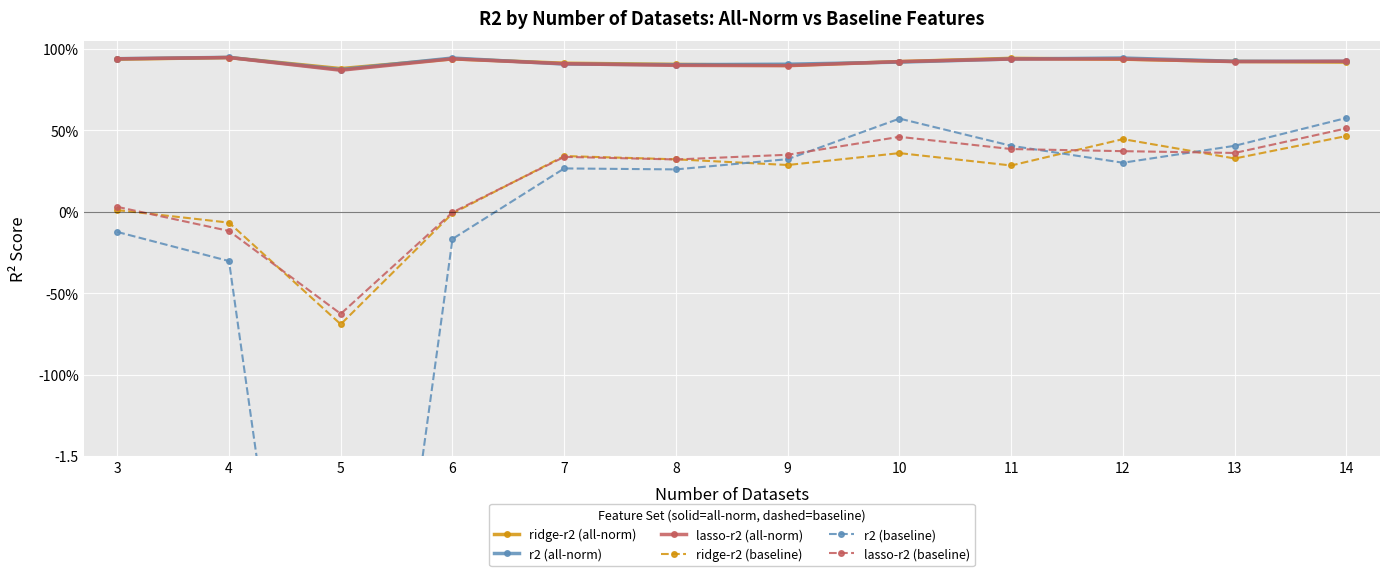

What is the value of the lasso-r2 (baseline) point at the 5th from the left?

0.3